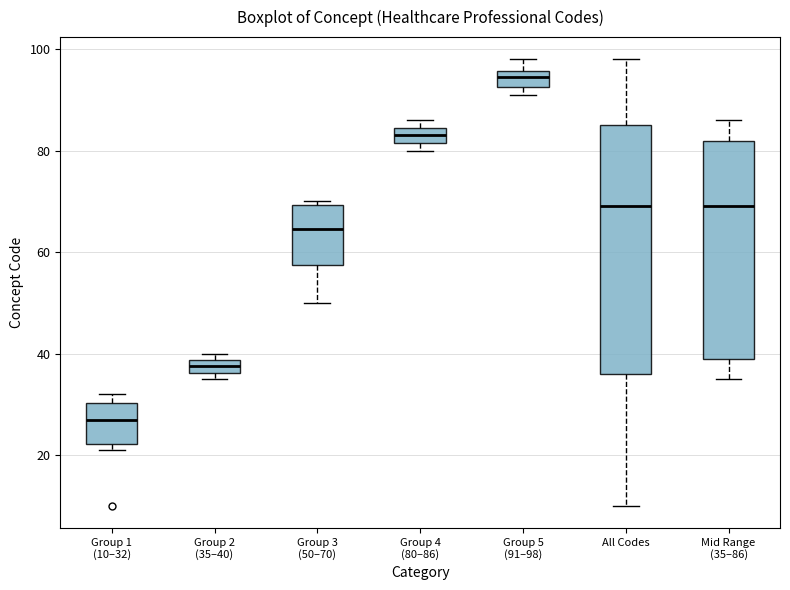

Which box has the lowest median line?

Group 1 (10–32)